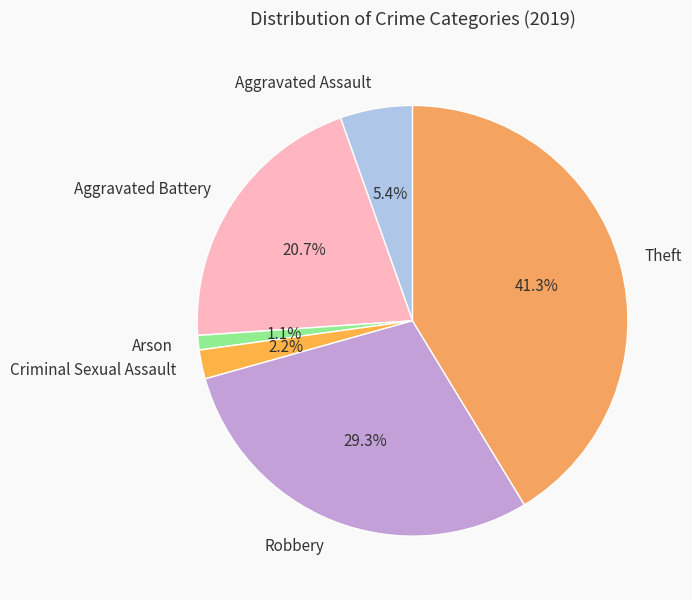

The Aggravated Battery slice represents 32% of the pie. True or false?

False